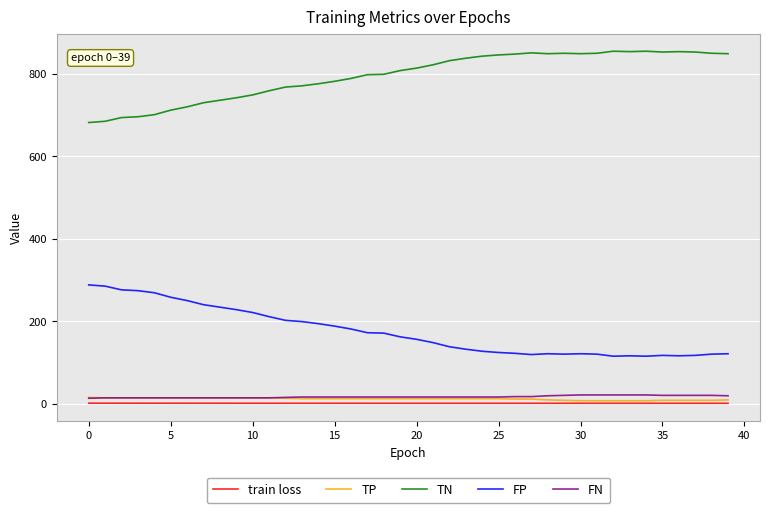

Which series has the largest total across all categories?

TN